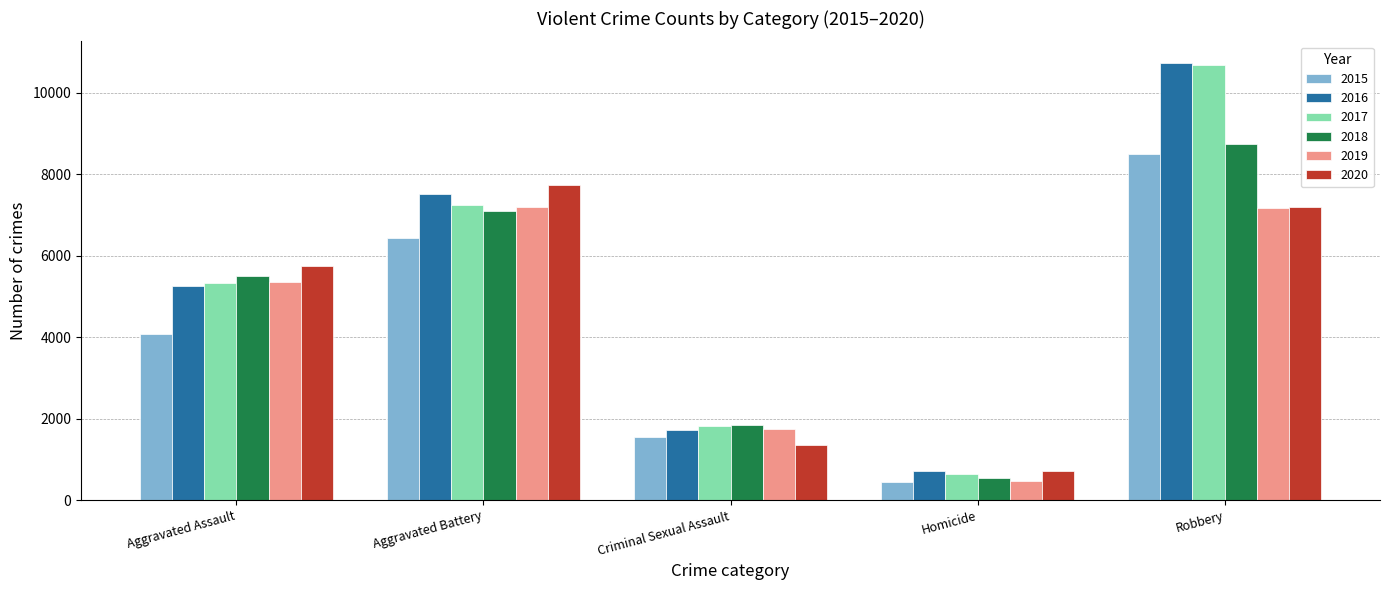

Is it true that 2015 equals 455 at Homicide?

True